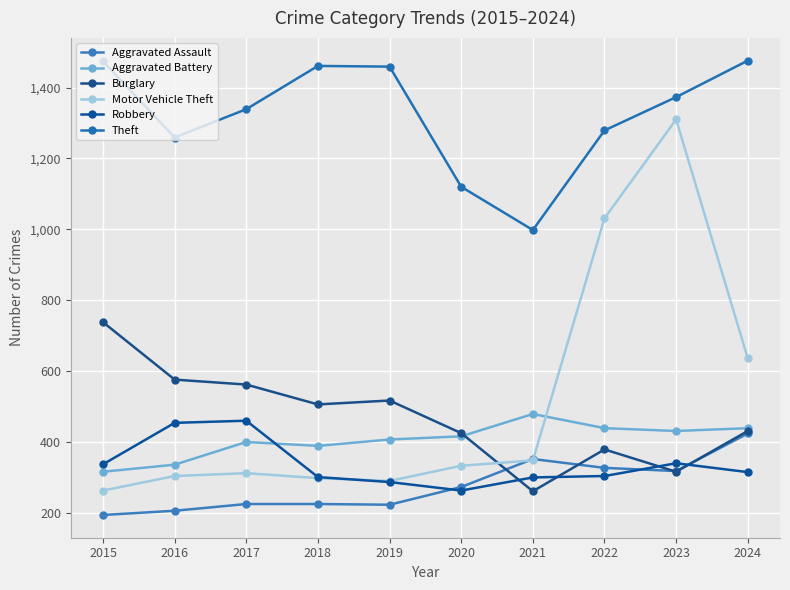

What is the sum of the Burglary values at 2019 and 2024?

948